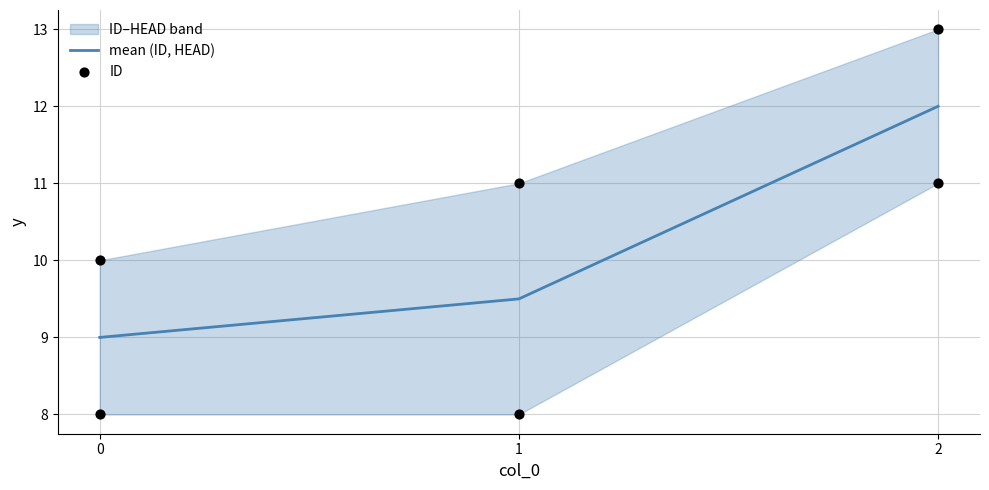

The value of mean (ID, HEAD) at 0 is 9.0. True or false?

True